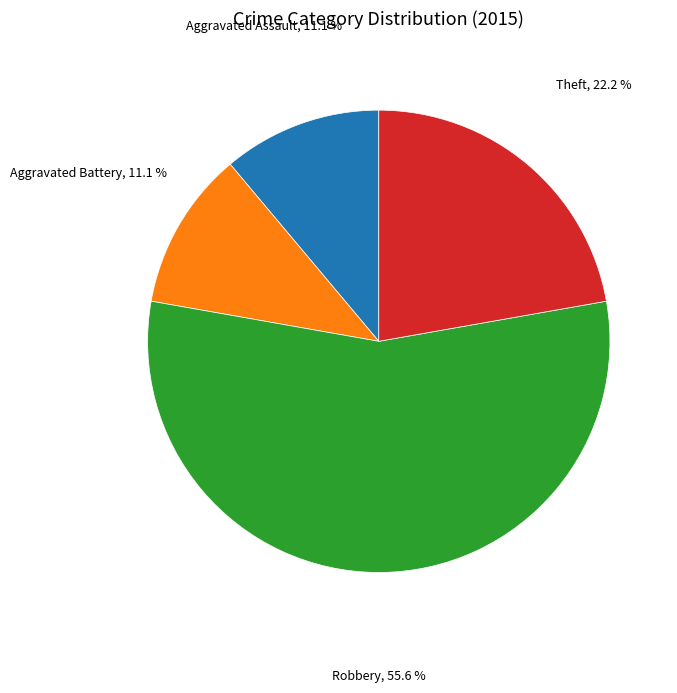

Is there a majority slice in this chart?

Yes